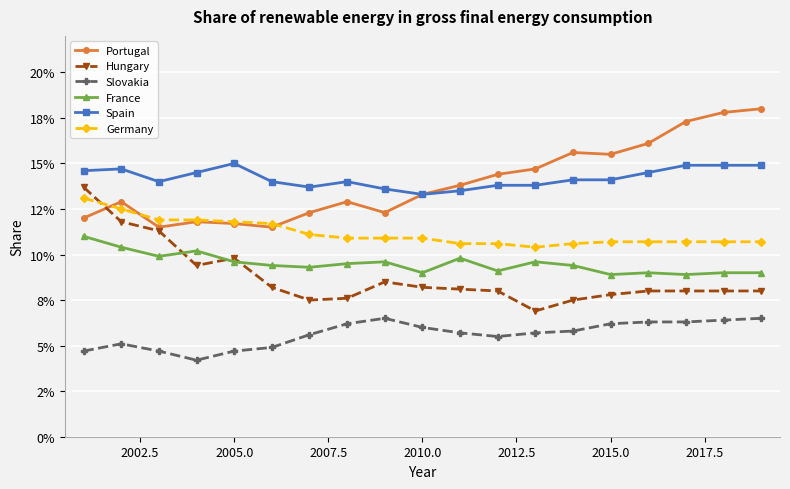

What are all the series names shown in the legend?

Portugal, Hungary, Slovakia, France, Spain, Germany